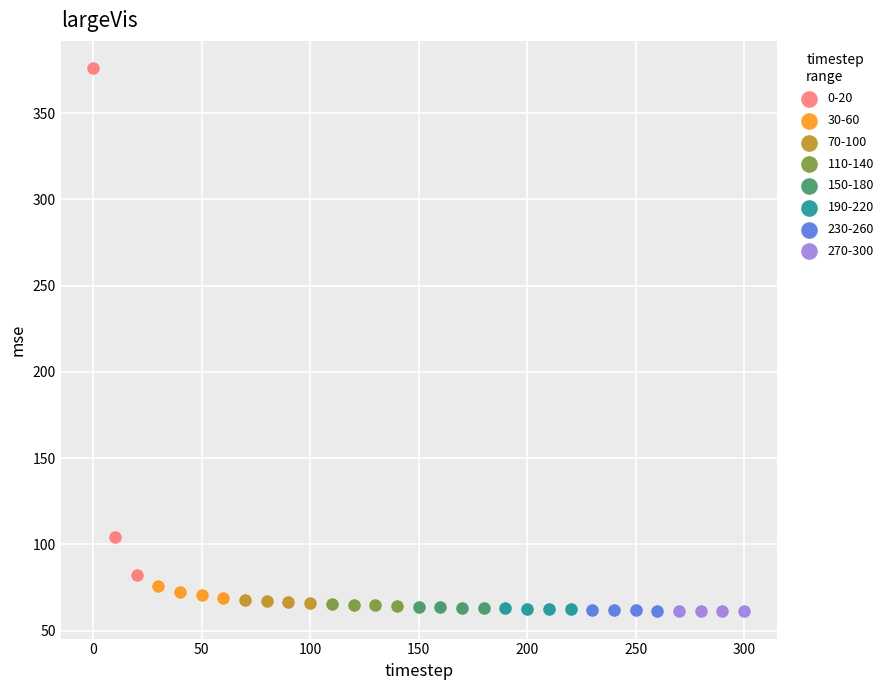

Which series reaches the maximum Y coordinate?

0-20